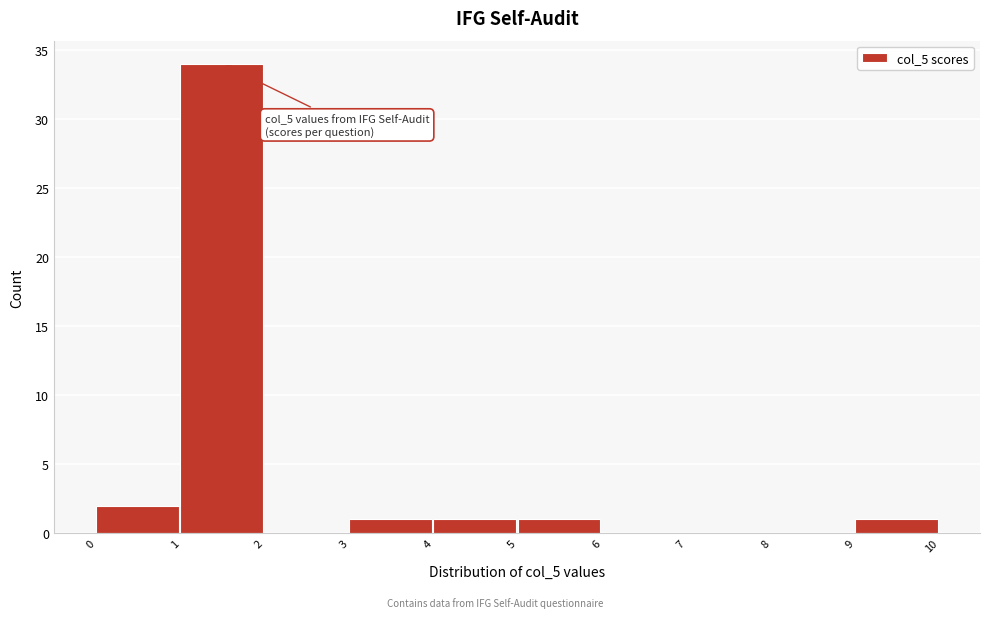

Over which range of the x-axis is the bar tallest?

1 to 2